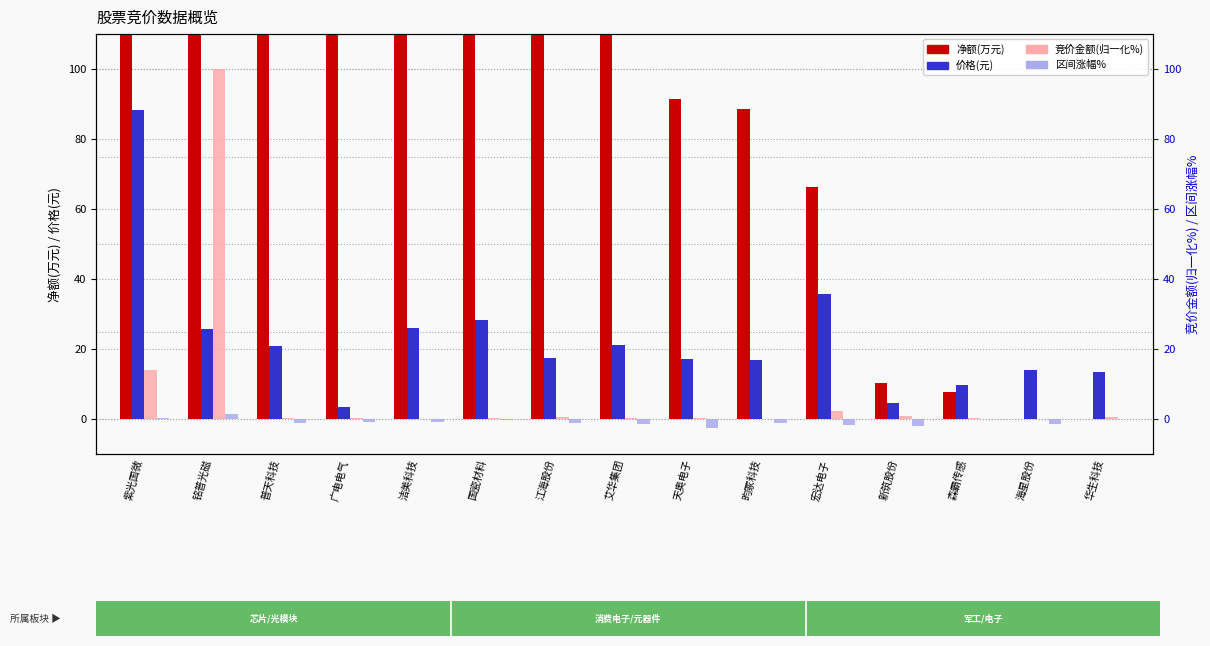

How many bars are there in each group?

4